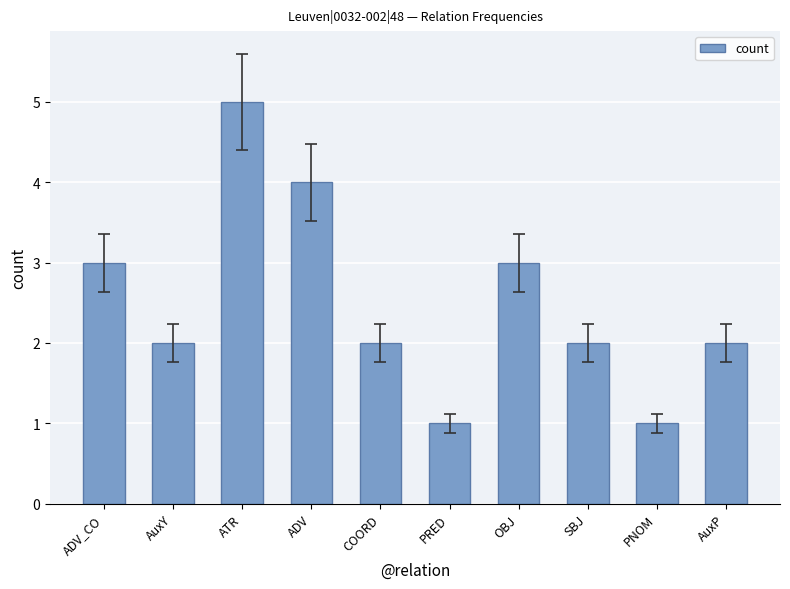

What is the difference between the maximum and minimum values?

4